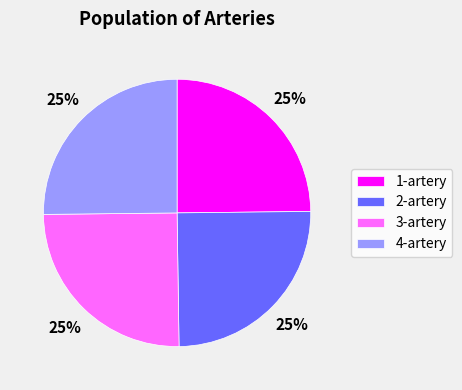

What is the ratio of the value at 3-artery to the value at 1-artery?

1.0